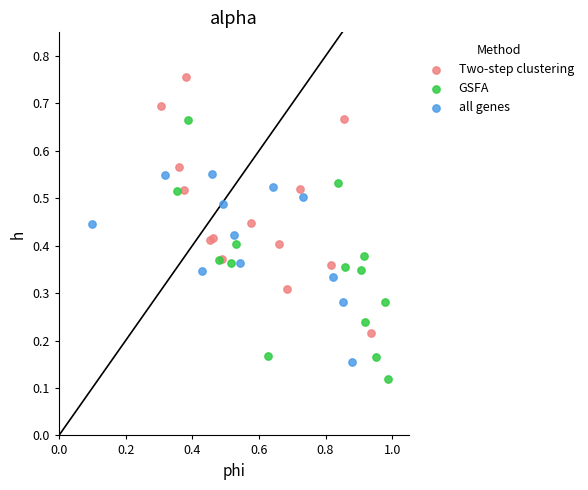

Which series contains the highest Y value?

Two-step clustering